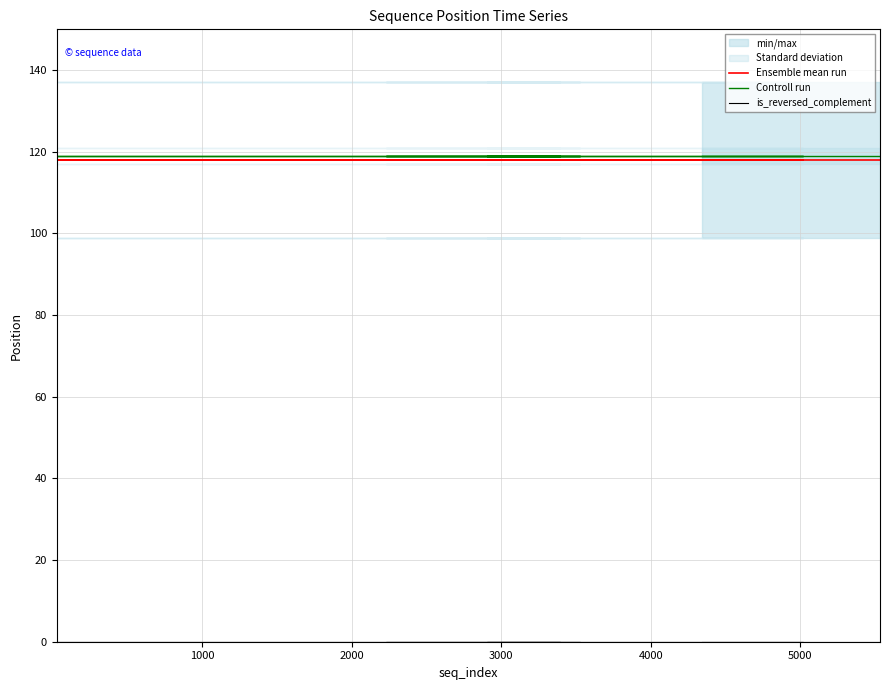

Rank the series by their maximum value, from highest to lowest.

Controll run, Ensemble mean run, is_reversed_complement